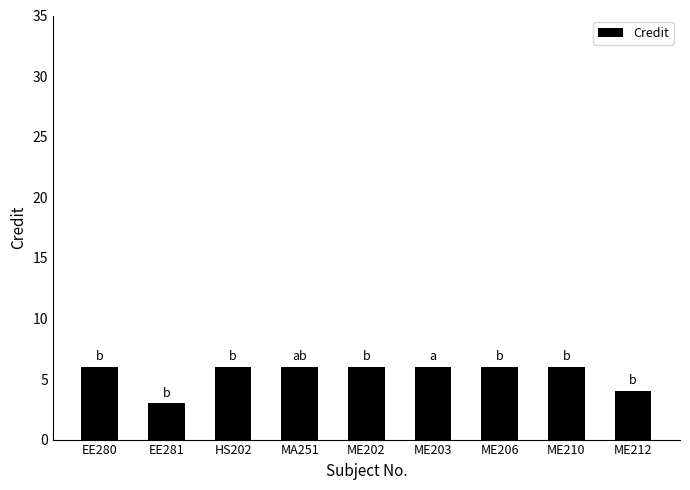

Approximately how many times larger is the value at ME203 compared to EE281?

2.0